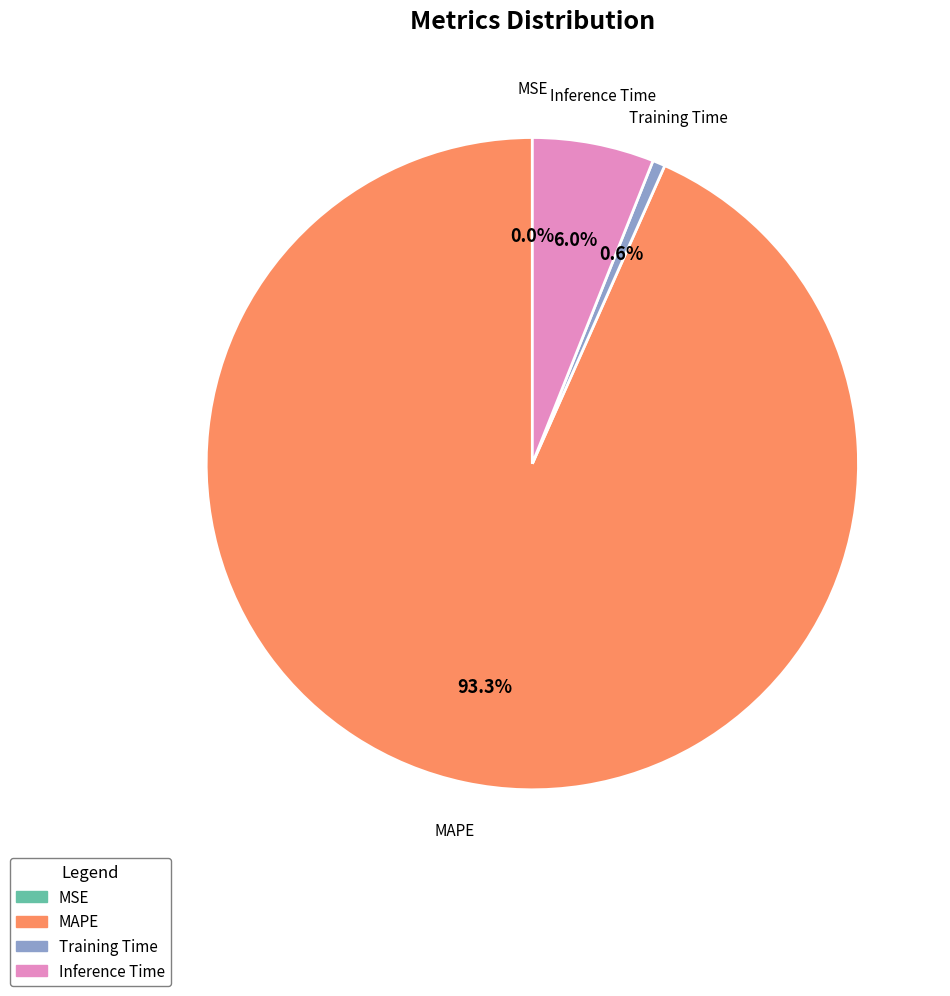

Is the sum of Training Time and MAPE greater than half?

Yes